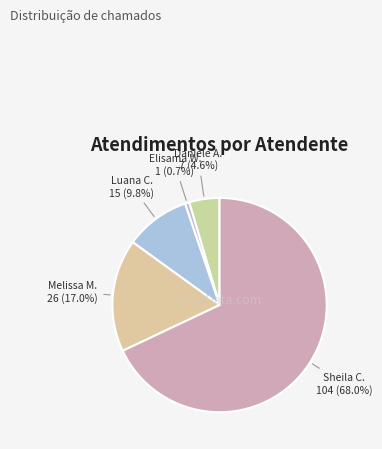

Does Elisama W. account for over 50% of the chart?

No